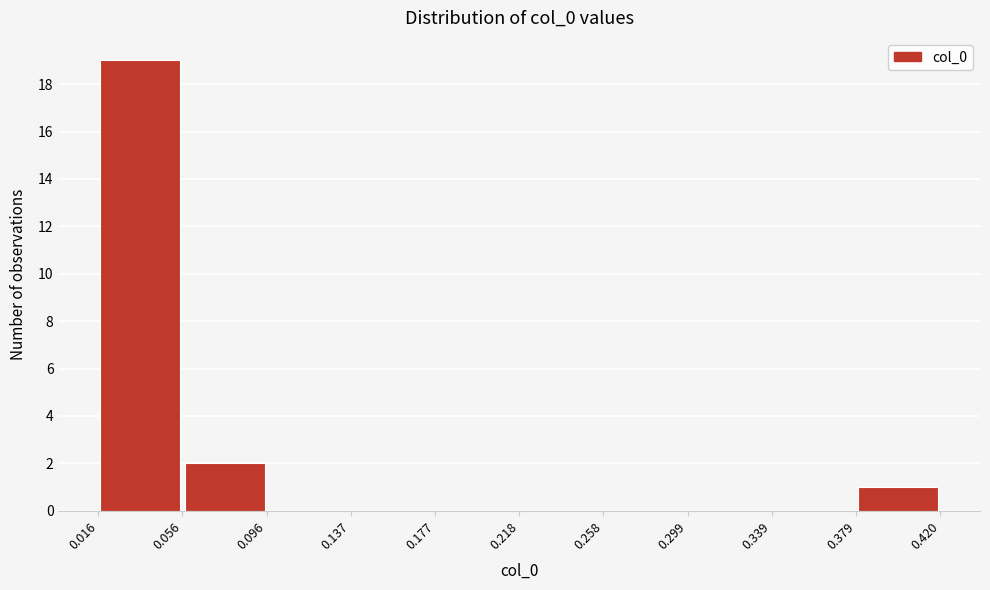

What is the height of the bar covering 0.379 to 0.420 on the x-axis? The values are not printed on the chart, so give them approximately, as read against the axis.

1